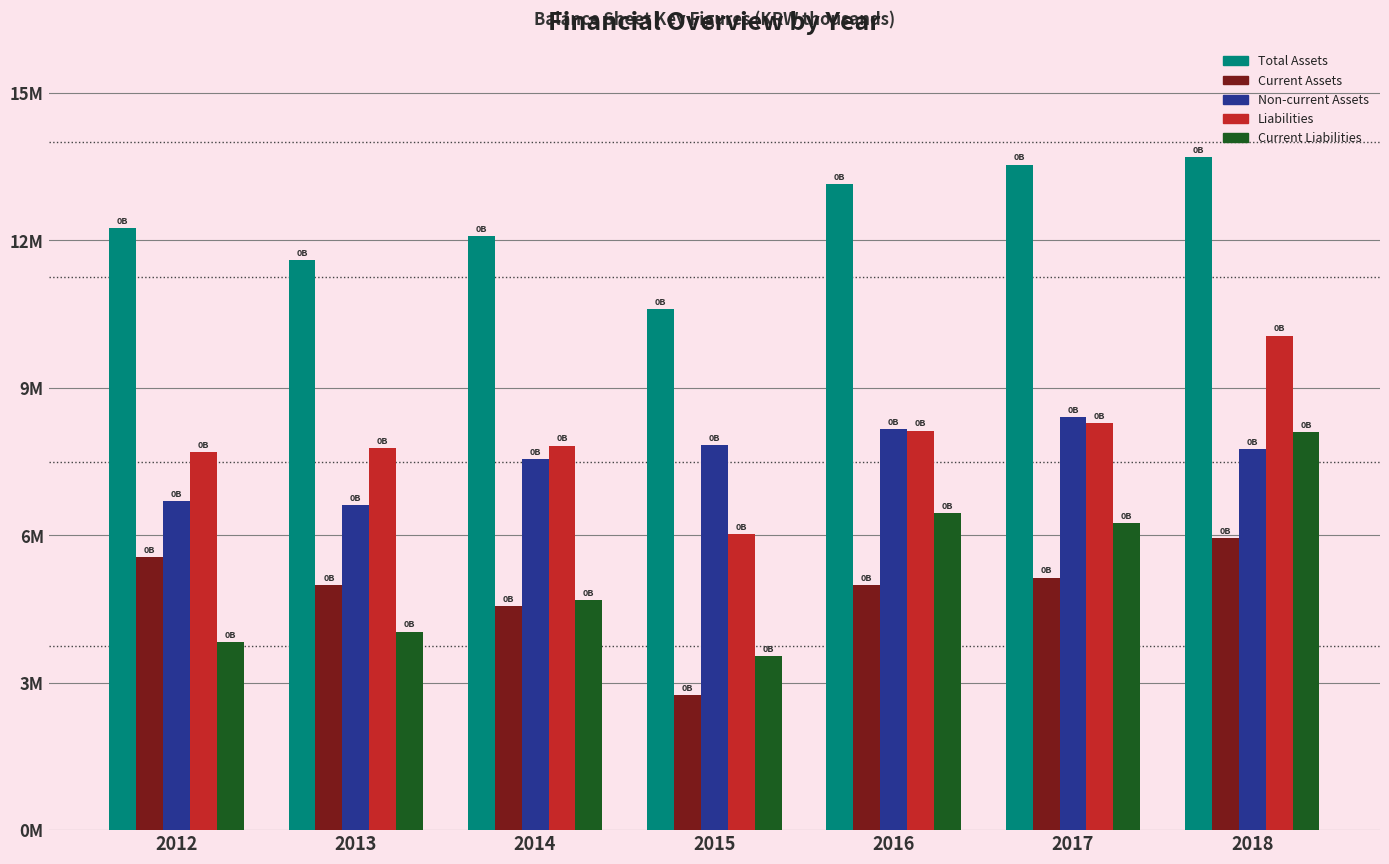

At 2018, list the series in order from smallest to largest.

Current Assets, Non-current Assets, Current Liabilities, Liabilities, Total Assets